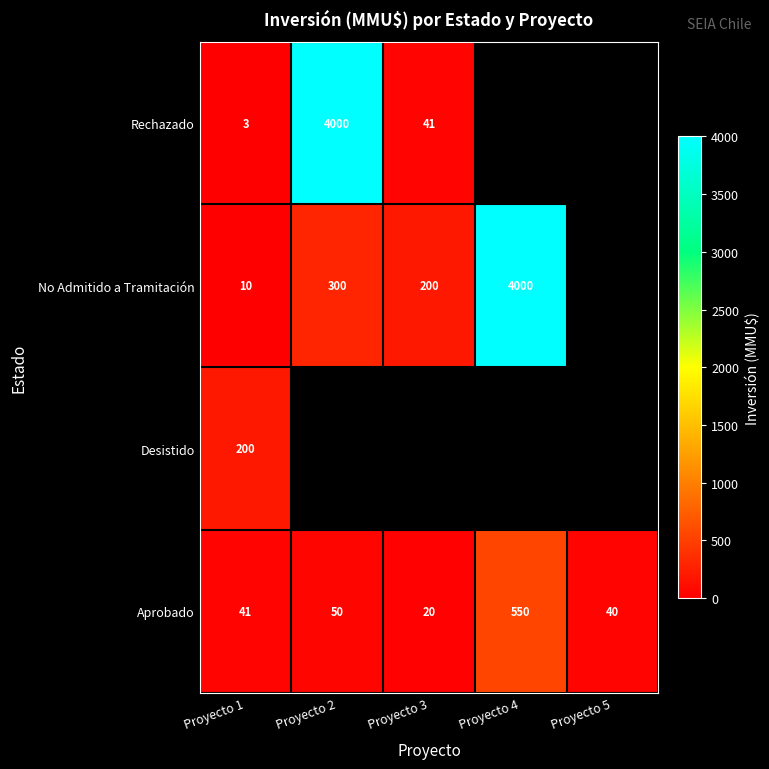

What value does the Aprobado series have at Proyecto 2?

50.0